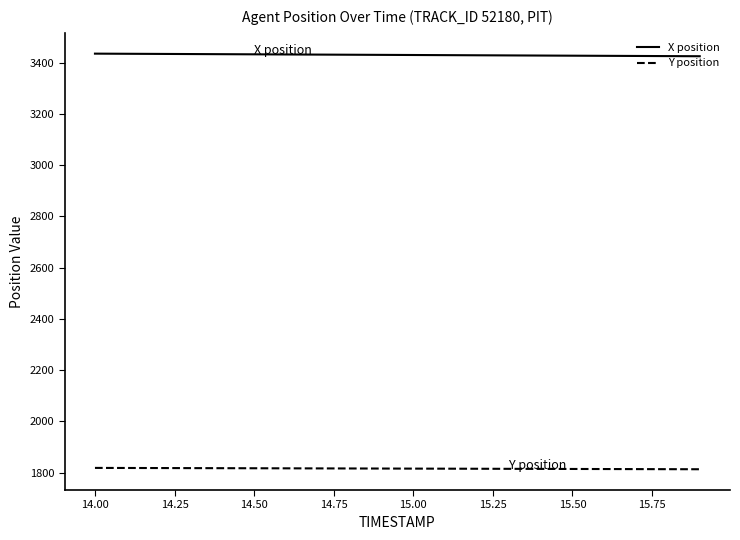

Which series has the largest total across all categories?

X position